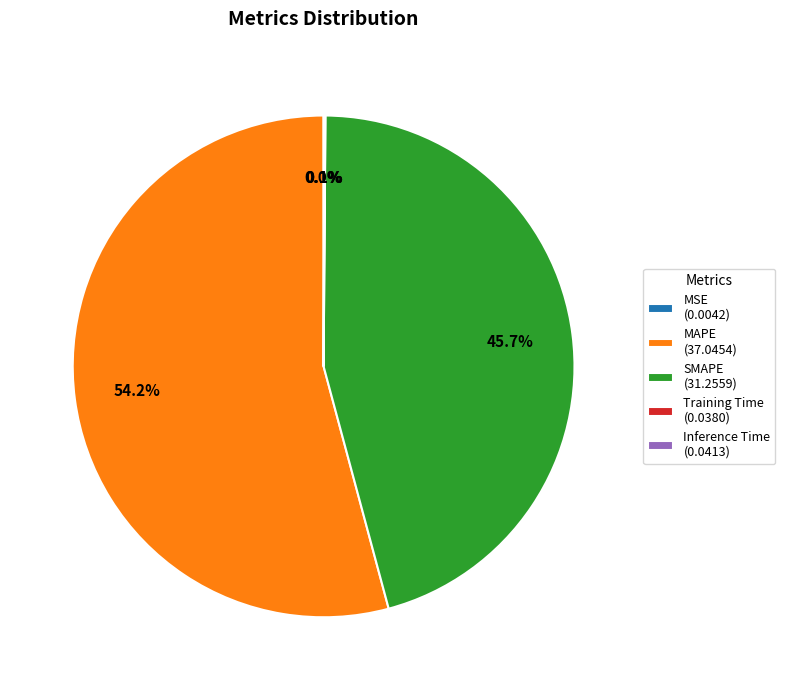

The MAPE slice represents 40% of the pie. True or false?

False